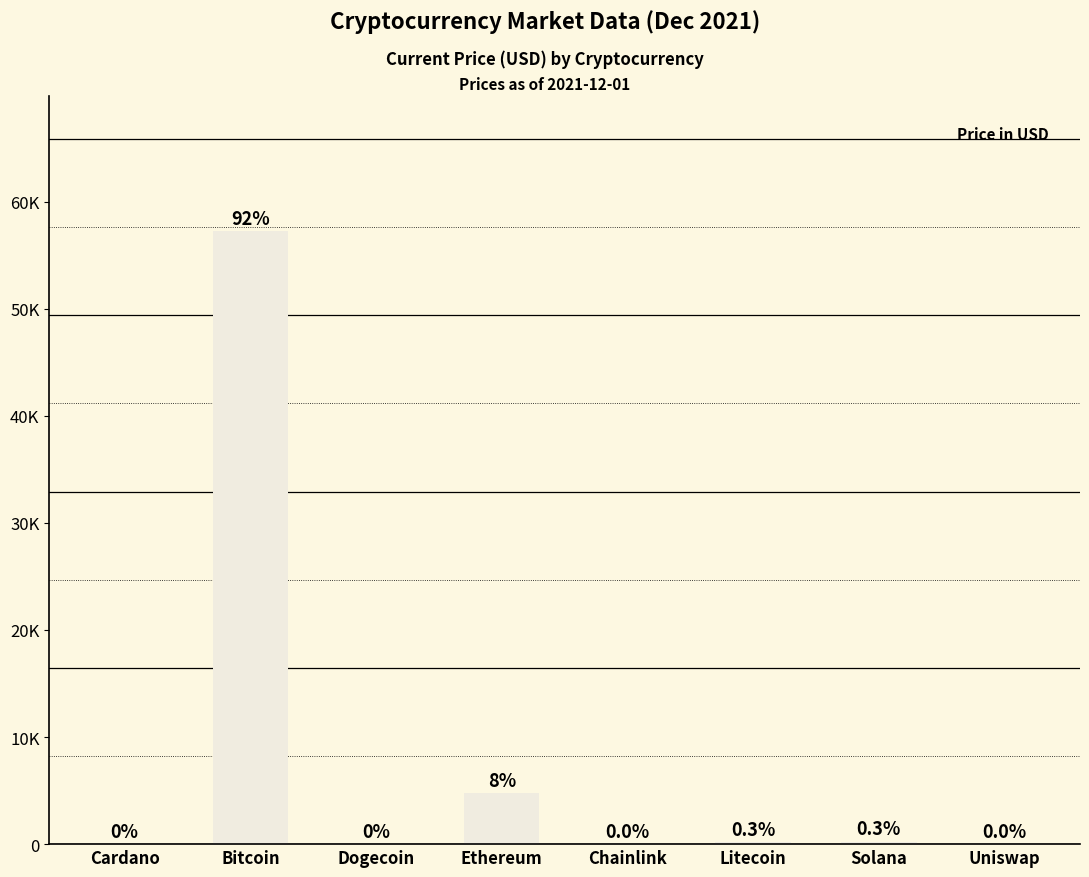

The chart shows a value of 92.0 at Litecoin. True or false?

False